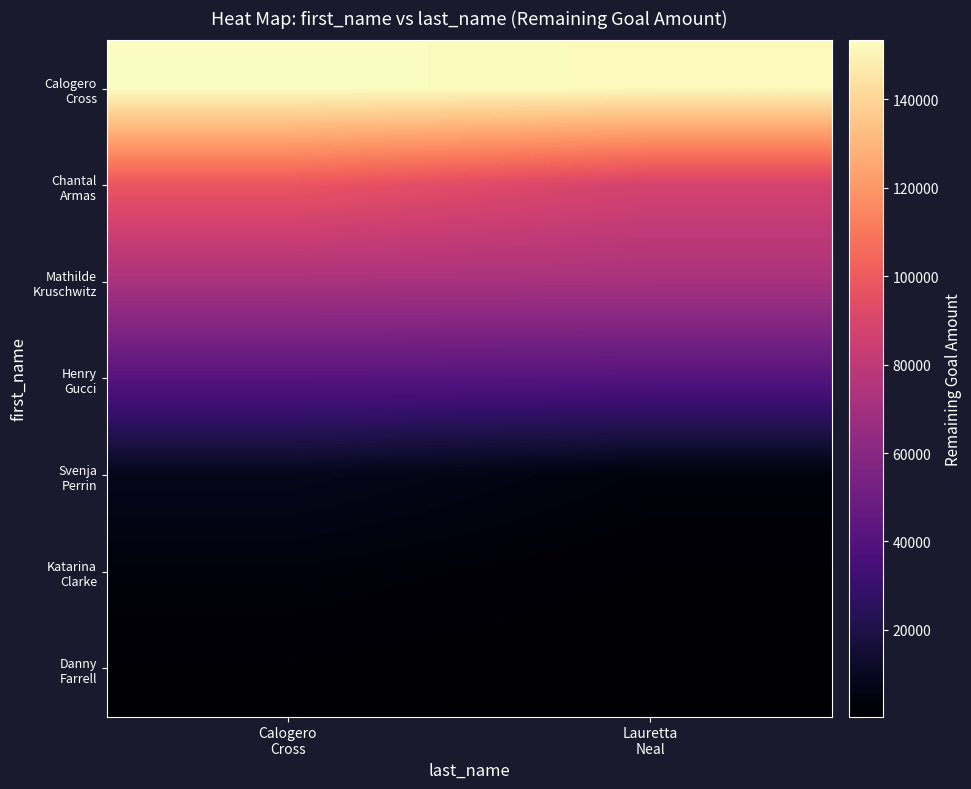

Which label corresponds to the smallest value in the chart?

Lauretta
Neal